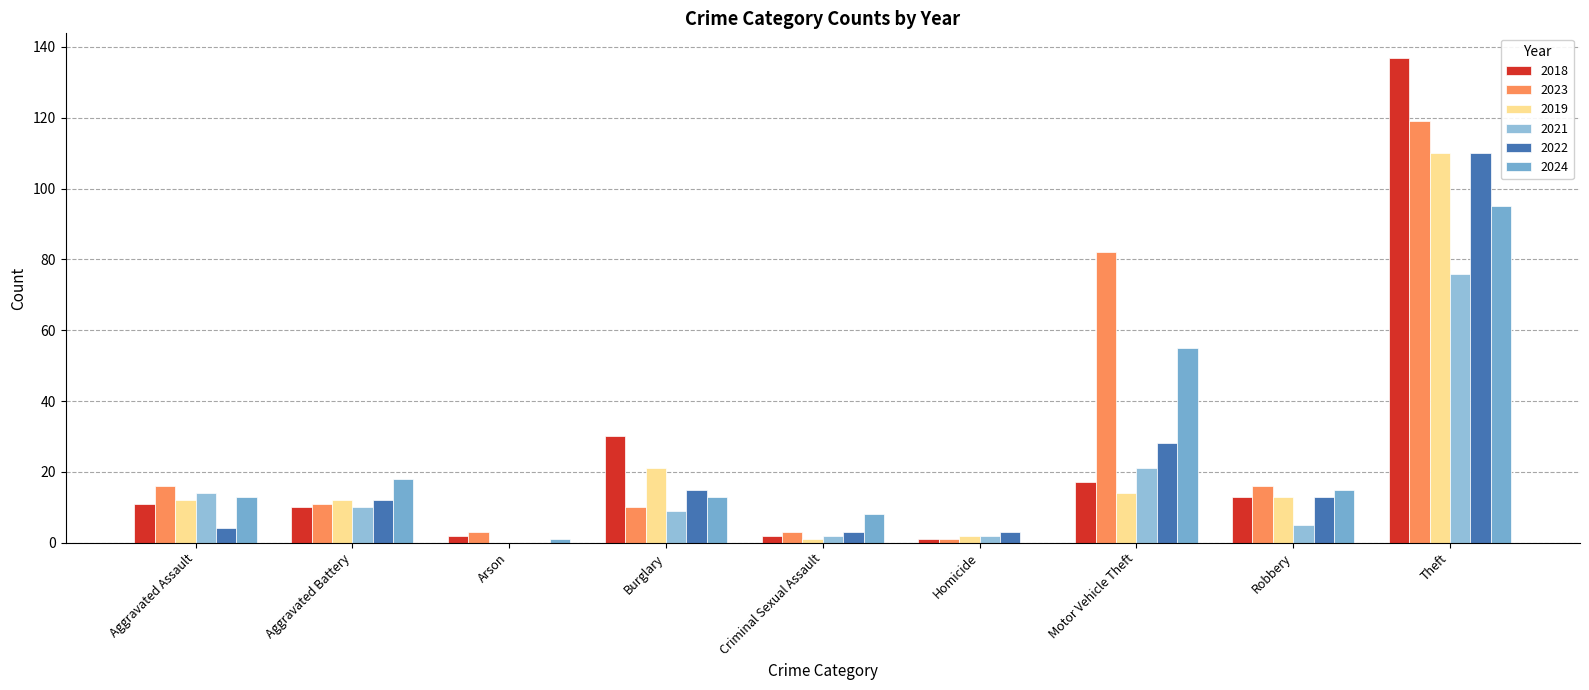

What is the value of the 2018 bar at the 9th from the left?

137